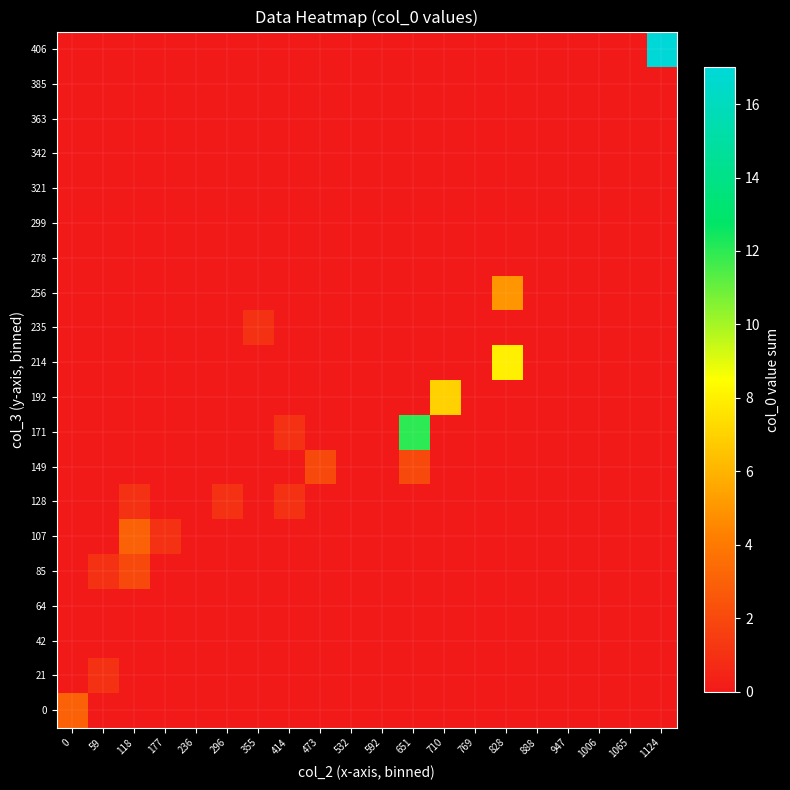

At which category is the sum across all series the highest?

1124